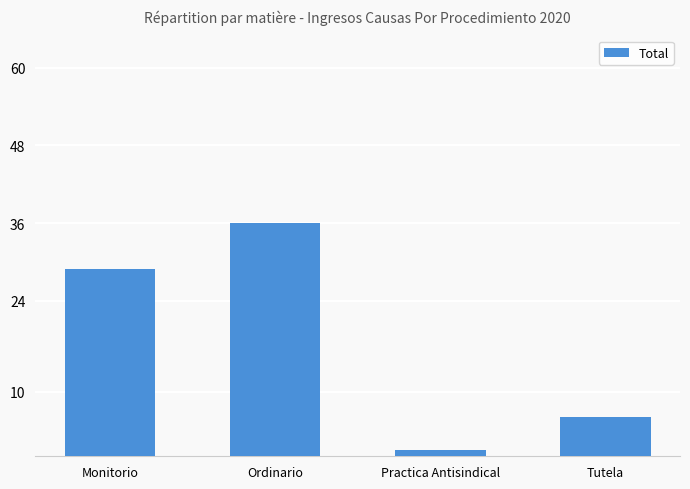

List the labels in order of value, smallest first.

Practica Antisindical, Tutela, Monitorio, Ordinario